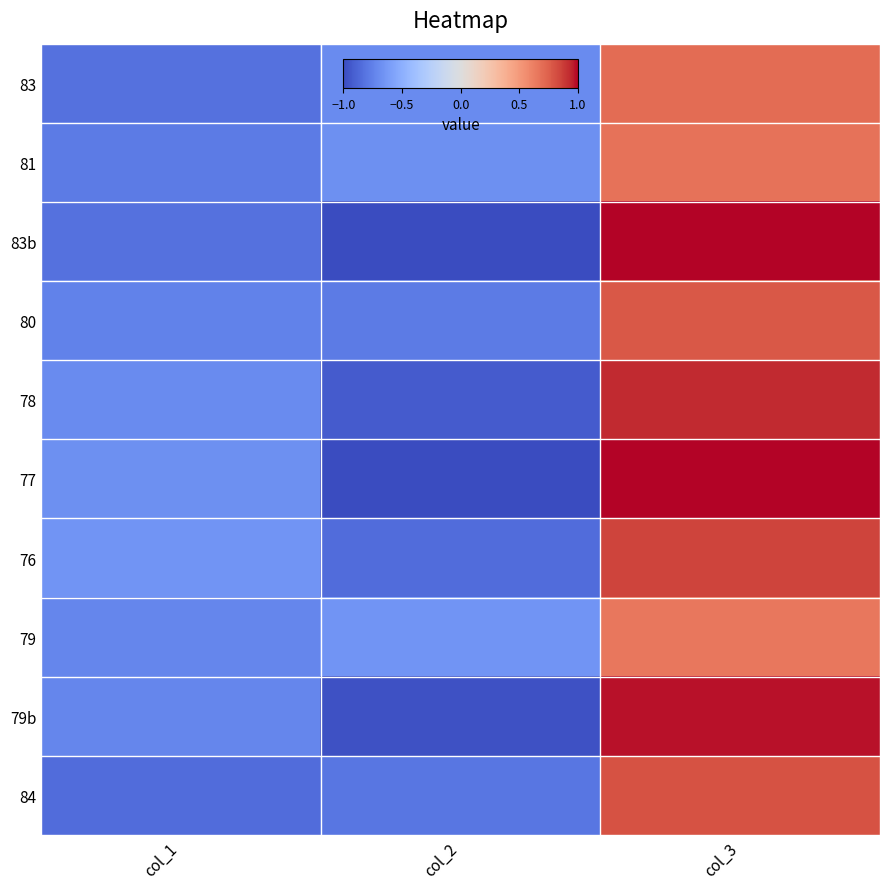

At how many categories does at least one series exceed 0?

1